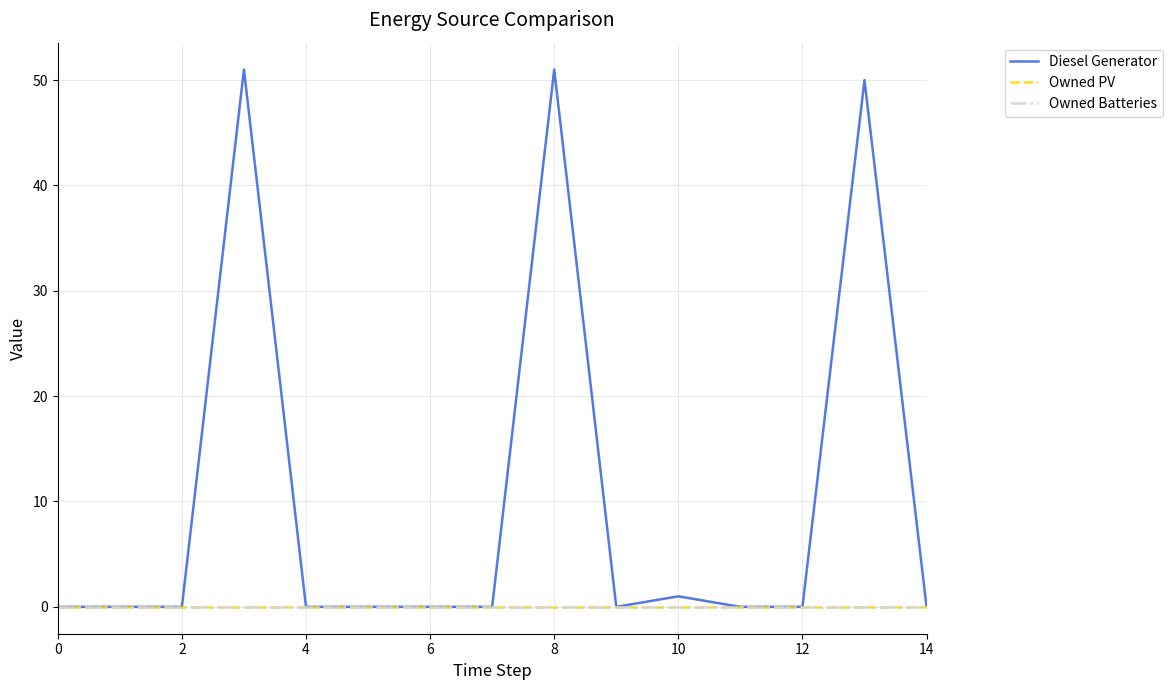

True or false: Owned Batteries and Owned PV intersect in this chart.

False